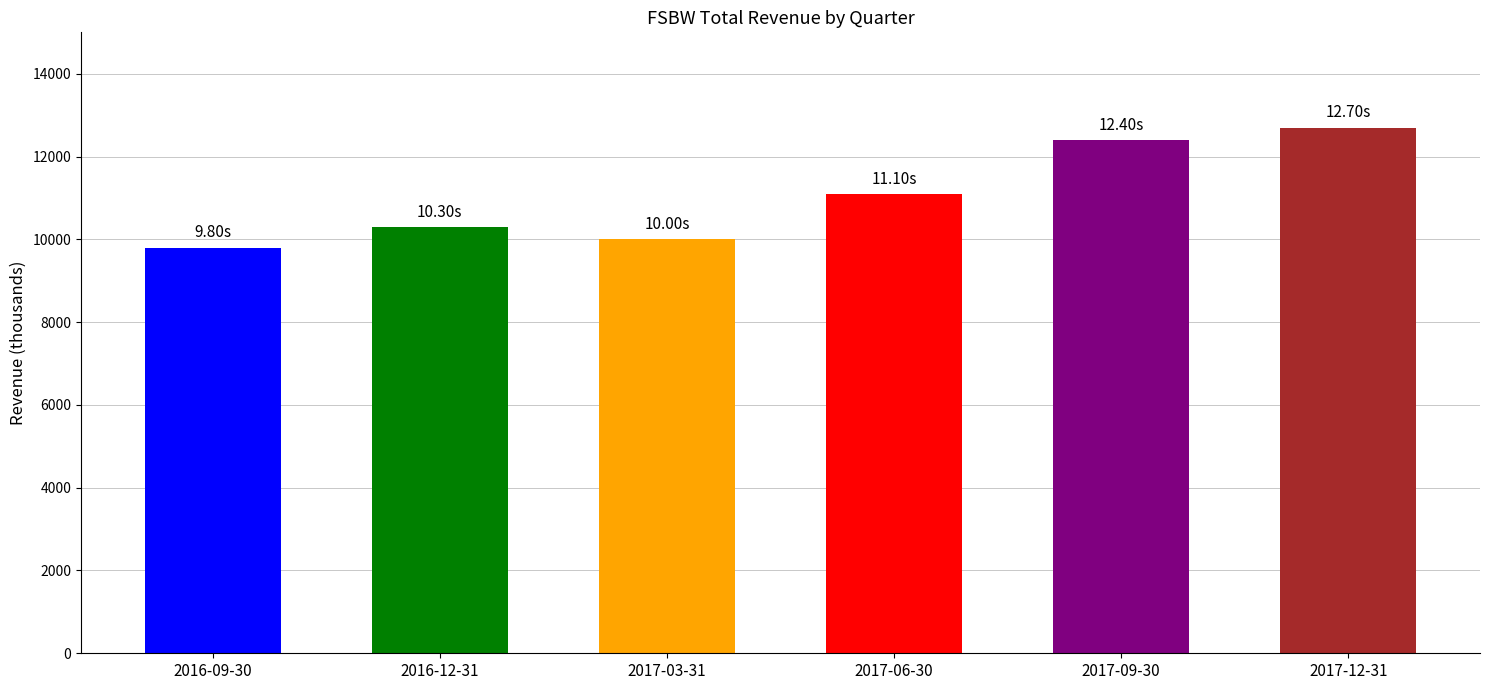

What is the change in value from 2017-03-31 to 2017-12-31?

+2700